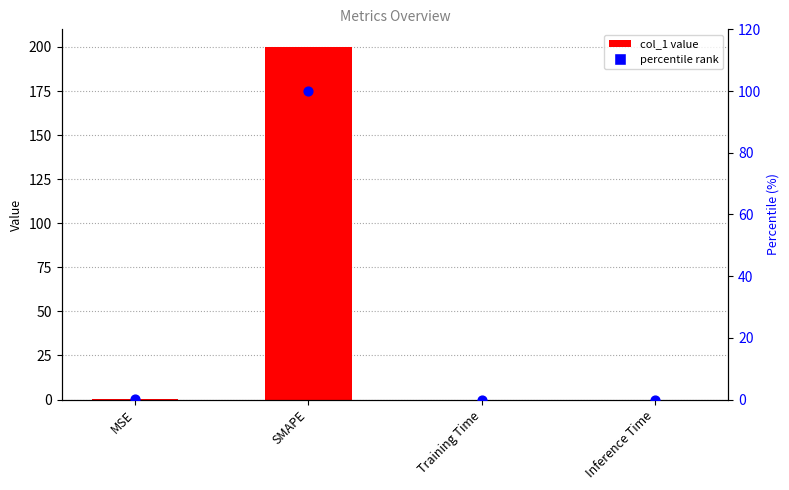

At which category is the sum across all series the highest?

SMAPE